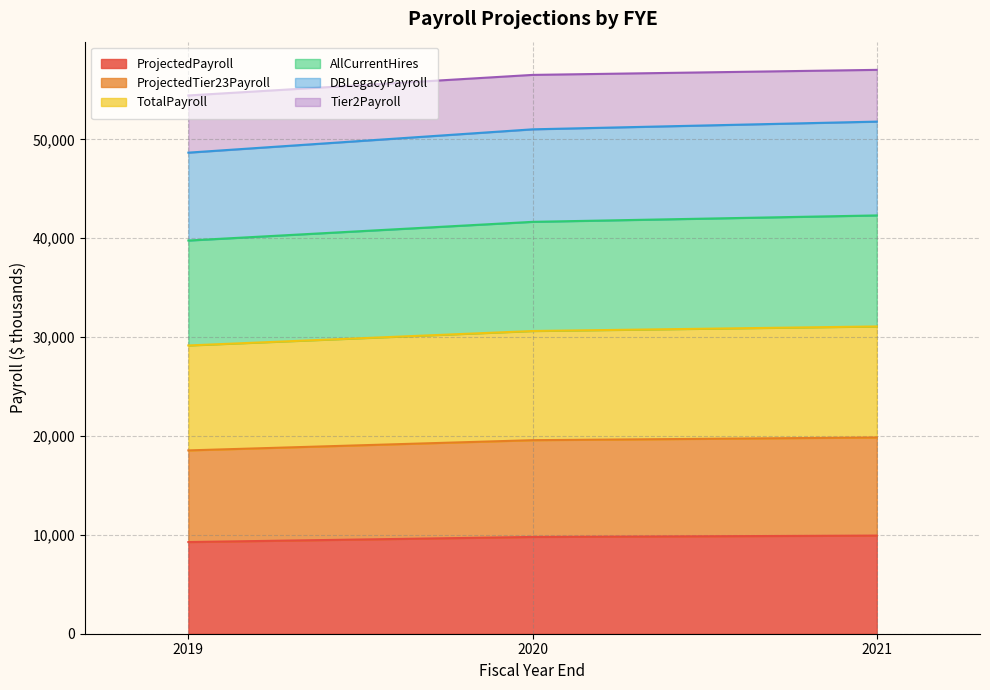

How many values in the ProjectedTier23Payroll series are below 19577?

1